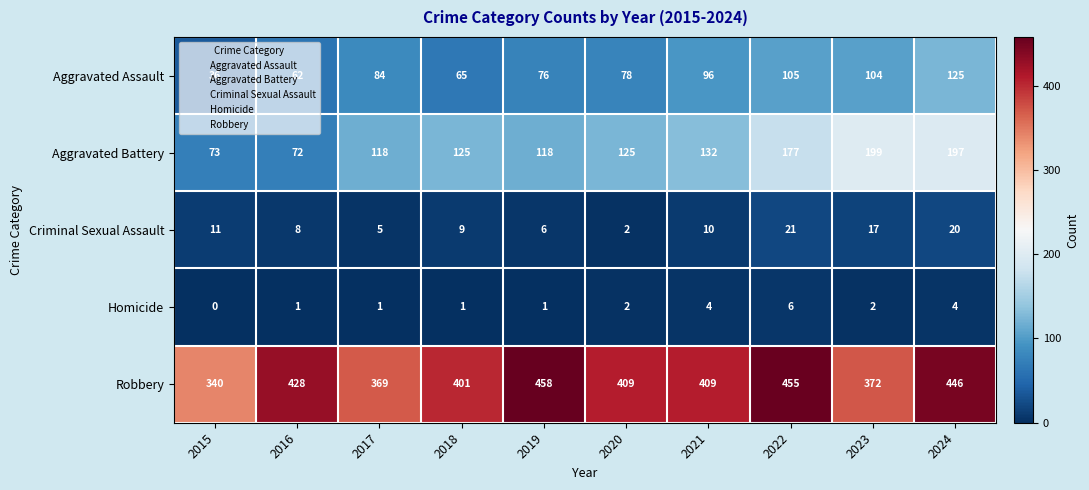

Which series changed the most between 2018 and 2021?

Aggravated Assault